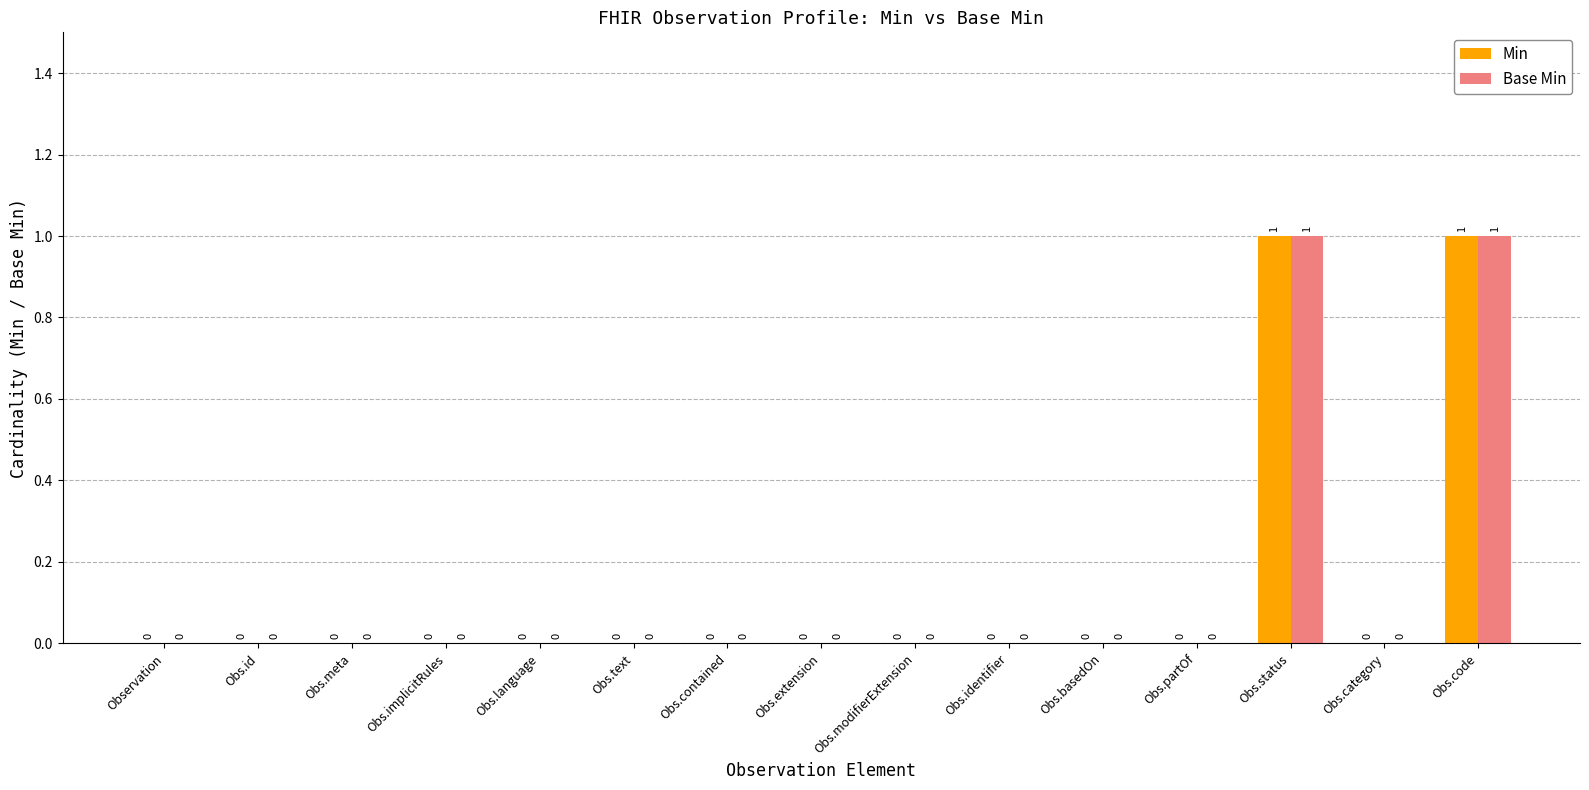

The value of Min at Obs.modifierExtension is 0. True or false?

True